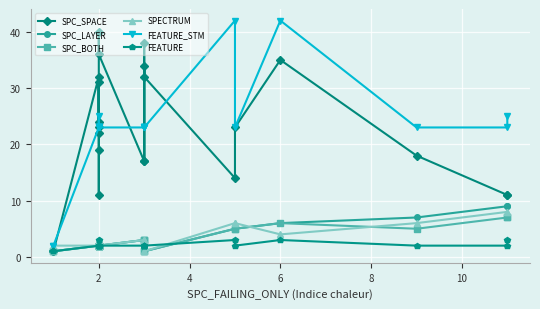

At how many categories does at least one series exceed 25?

9